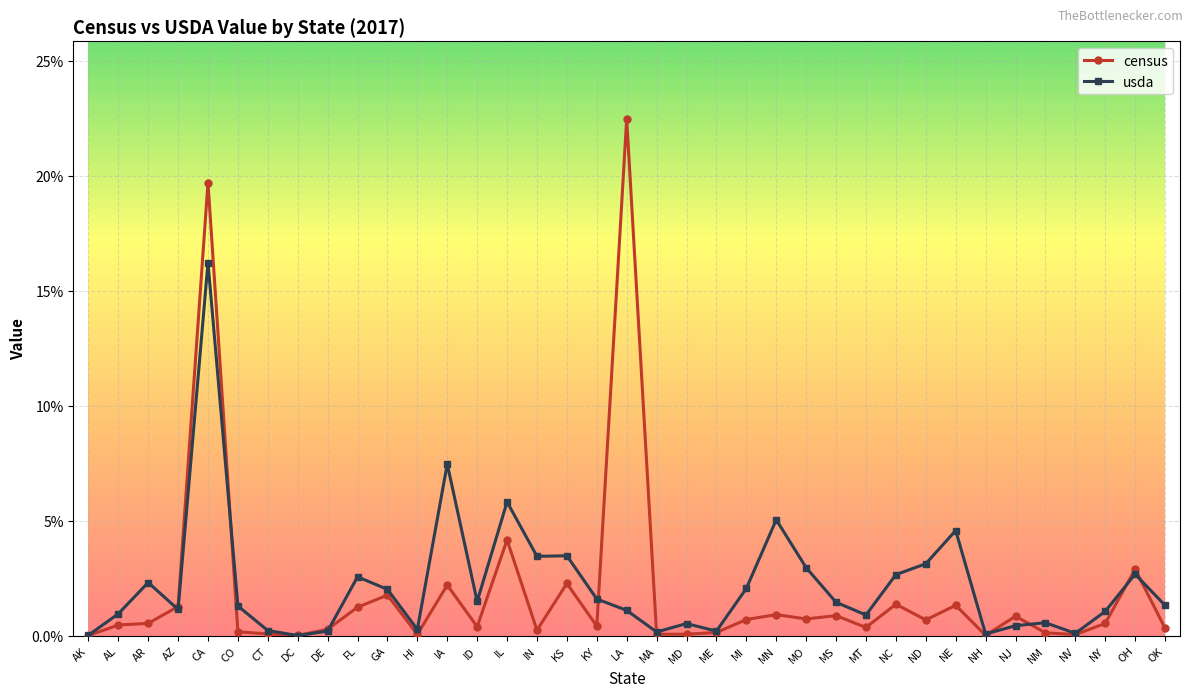

Which category has the lowest value in the census series?

AK